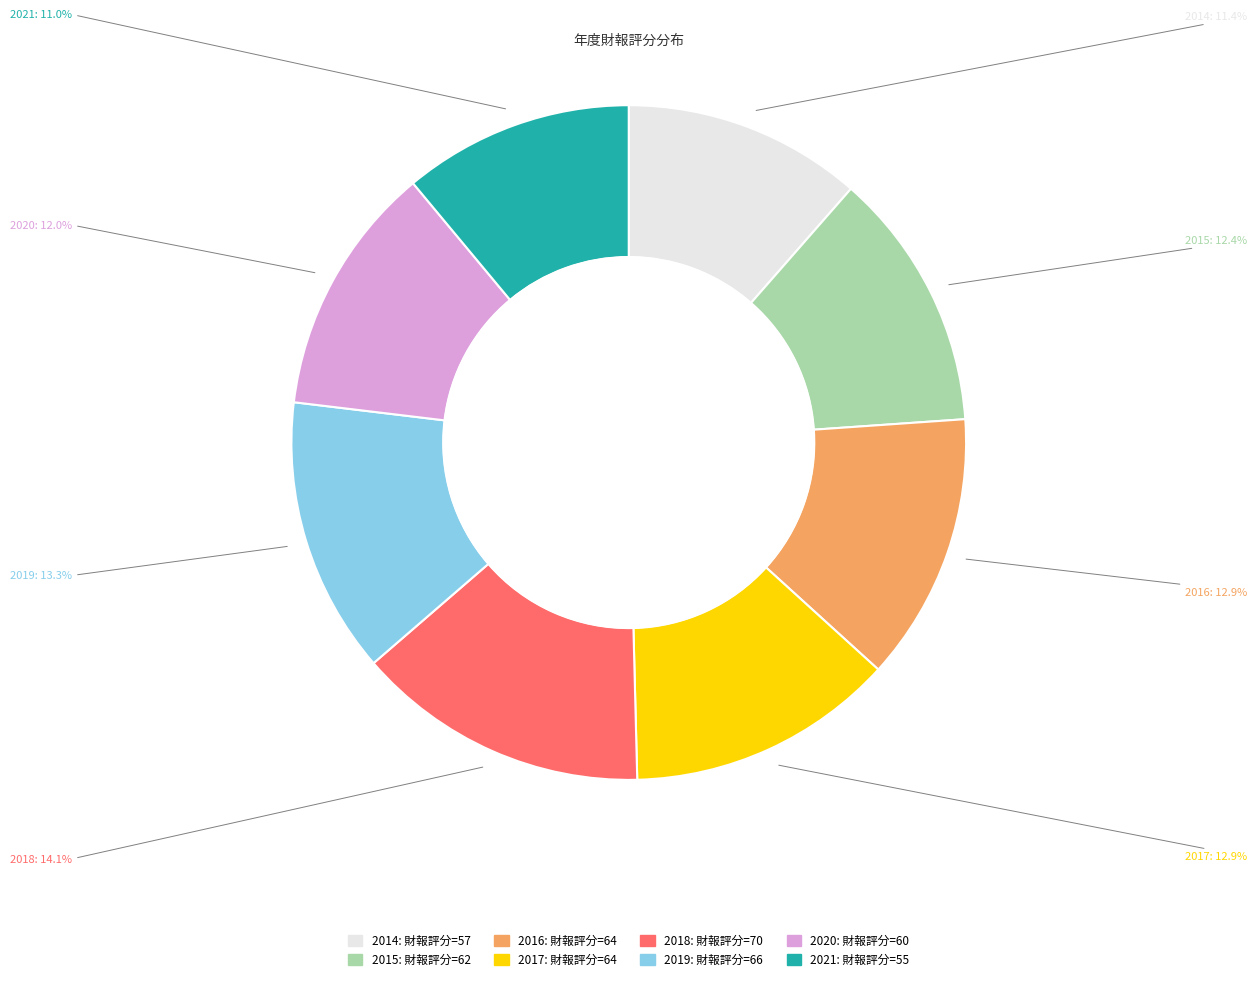

To the nearest percent, what is the average slice percentage?

12%